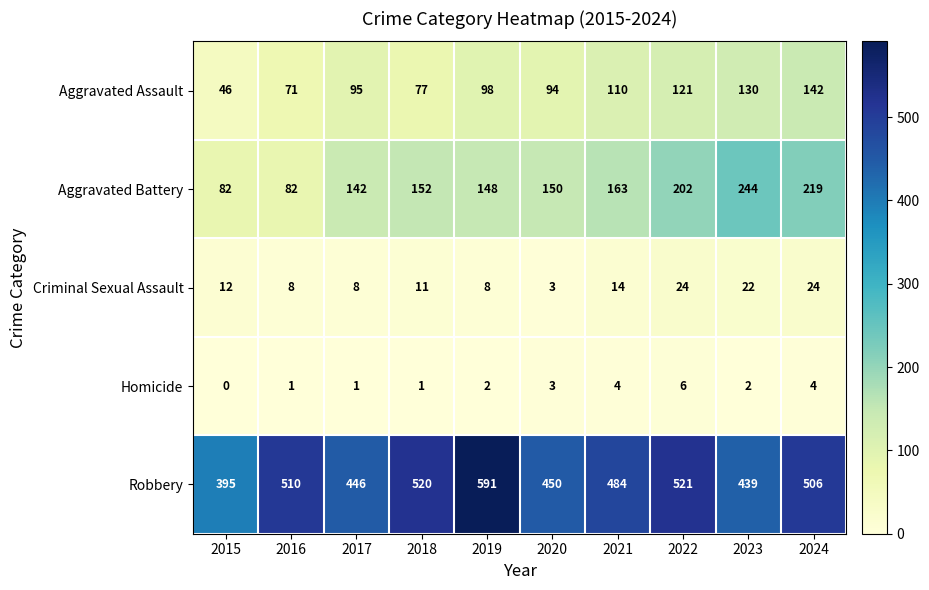

List the series in order of their peak value, lowest first.

Homicide, Criminal Sexual Assault, Aggravated Assault, Aggravated Battery, Robbery